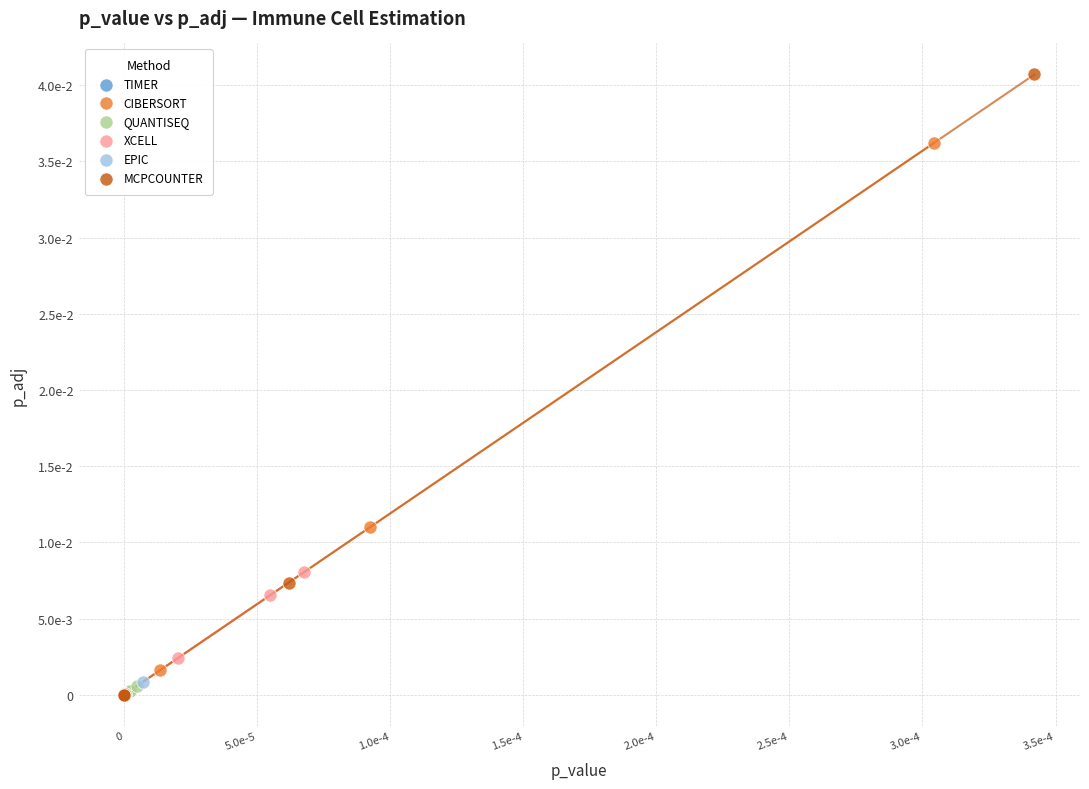

What are all the series names shown in the legend?

TIMER, CIBERSORT, QUANTISEQ, XCELL, EPIC, MCPCOUNTER